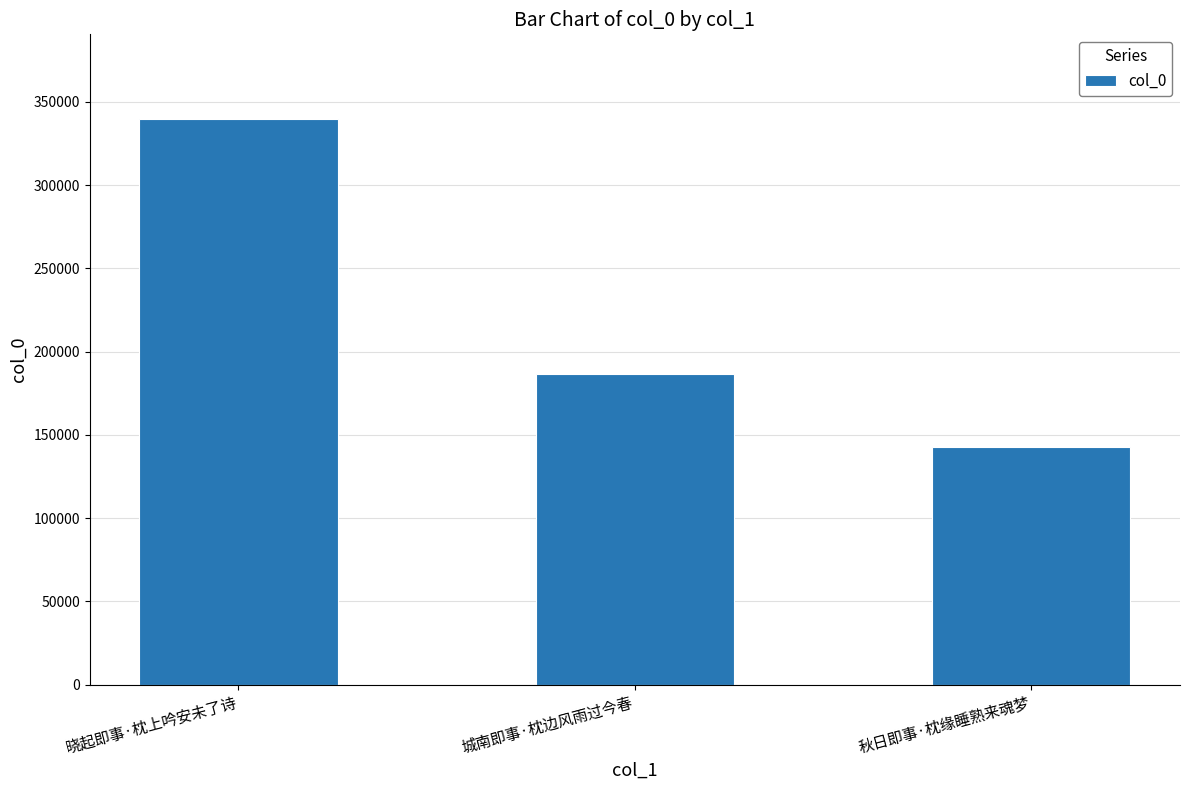

List the labels in order of value, smallest first.

秋日即事·枕缘睡熟来魂梦, 城南即事·枕边风雨过今春, 晓起即事·枕上吟安未了诗